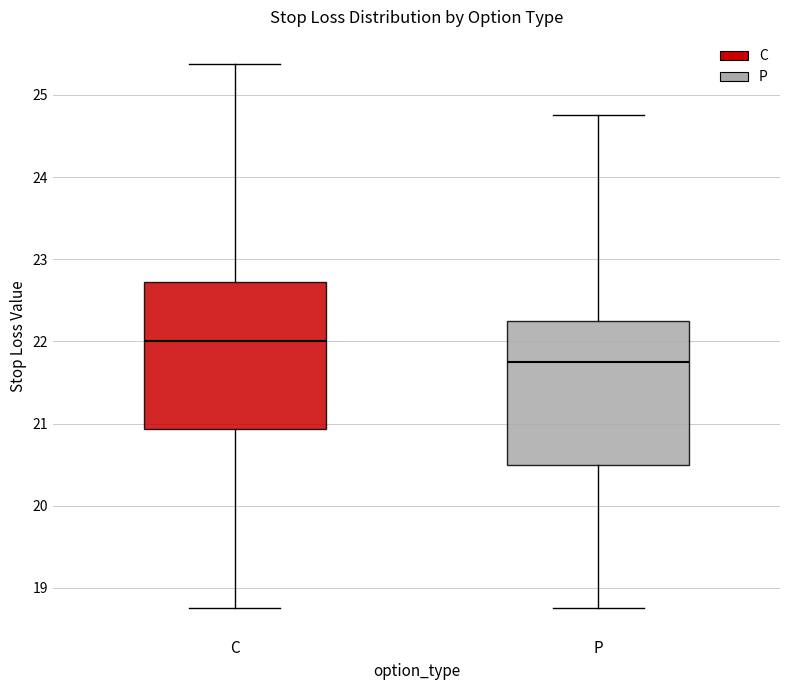

Reading left to right, read every box against the y-axis: the position of its median line, the range the box covers, and the ends of its whiskers. The values are not printed on the chart, so give them approximately, as read against the axis.

C: median 22.0, box 20.9 to 22.7, whiskers 18.8 to 25.4
P: median 21.8, box 20.5 to 22.3, whiskers 18.8 to 24.8